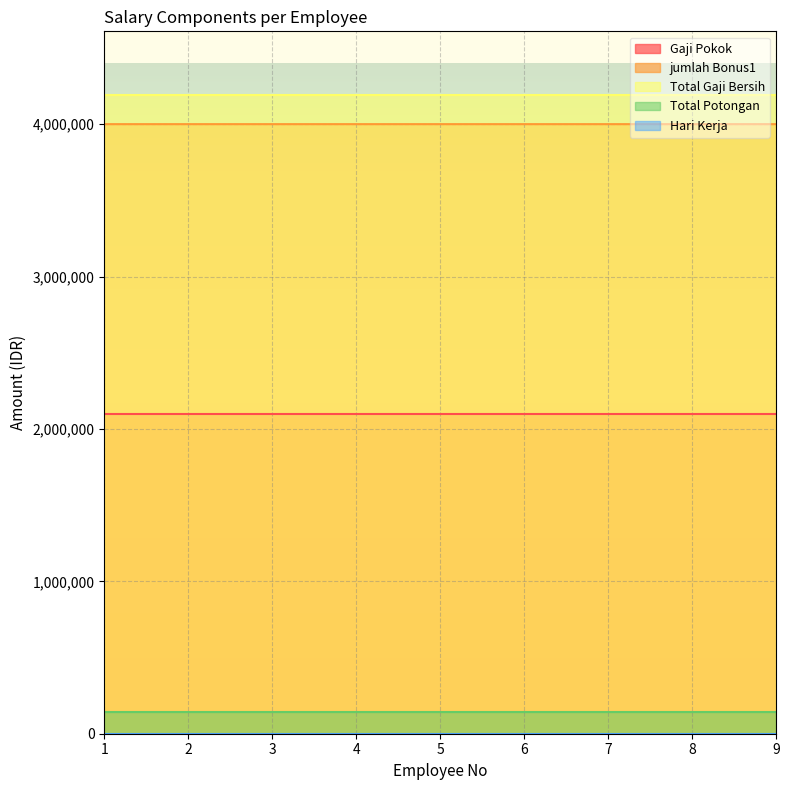

True or false: Hari Kerja and Total Gaji Bersih intersect in this chart.

False